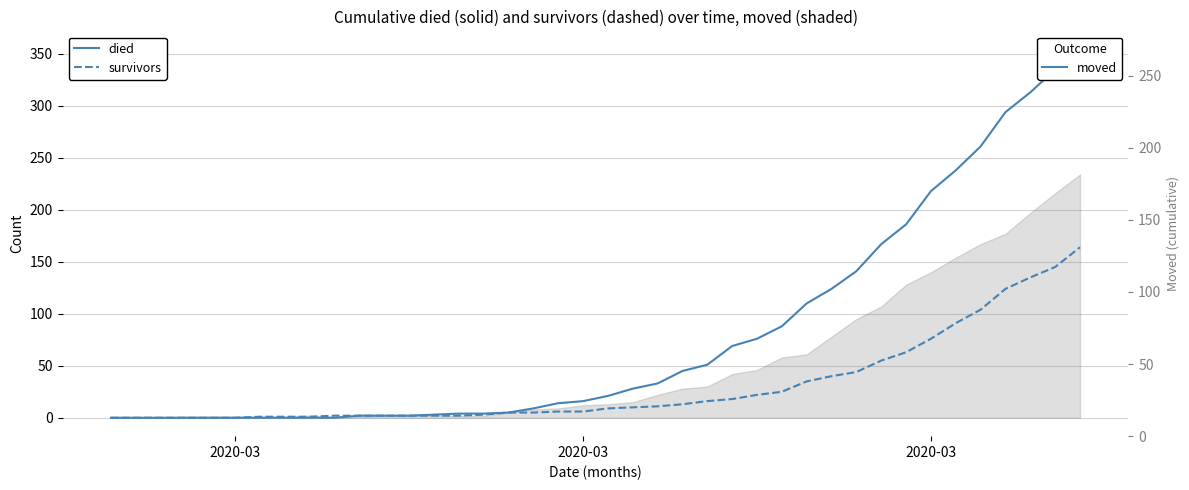

Is the value of survivors at 27 greater than the value of moved at 16?

Yes